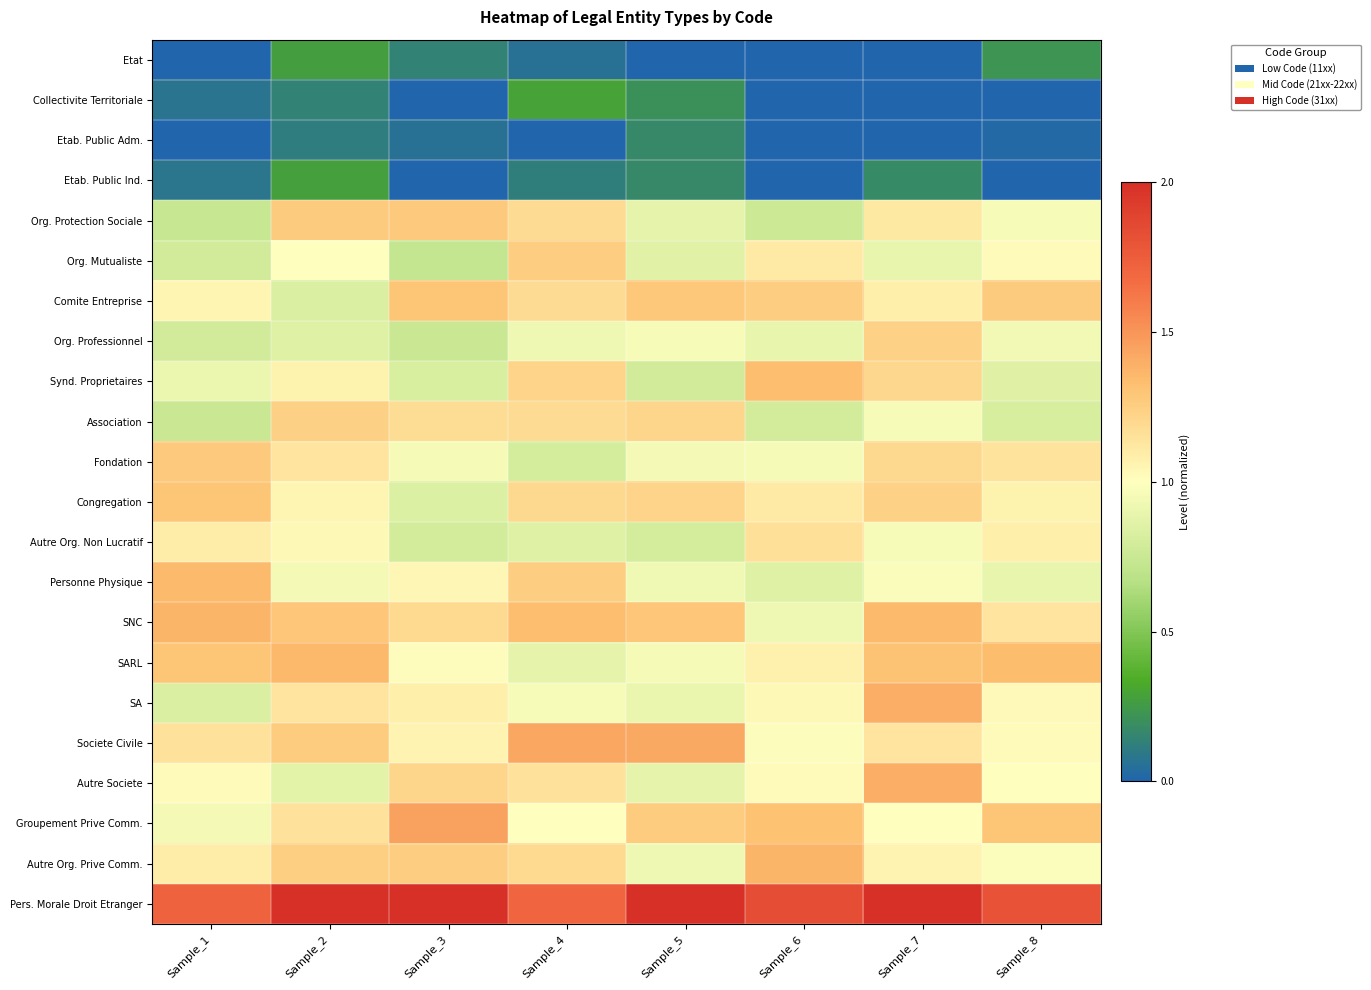

Reading left to right, extract all data points from this chart.

Etat: Sample_1=0.0	Sample_2=0.3	Sample_3=0.1	Sample_4=0.1	Sample_5=0.0	Sample_6=0.0	Sample_7=0.0	Sample_8=0.2
Collectivite Territoriale: Sample_1=0.1	Sample_2=0.1	Sample_3=0.0	Sample_4=0.3	Sample_5=0.2	Sample_6=0.0	Sample_7=0.0	Sample_8=0.0
Etab. Public Adm.: Sample_1=0.0	Sample_2=0.1	Sample_3=0.1	Sample_4=0.0	Sample_5=0.2	Sample_6=0.0	Sample_7=0.0	Sample_8=0.0
Etab. Public Ind.: Sample_1=0.1	Sample_2=0.3	Sample_3=0.0	Sample_4=0.1	Sample_5=0.2	Sample_6=0.0	Sample_7=0.2	Sample_8=0.0
Org. Protection Sociale: Sample_1=0.7	Sample_2=1.3	Sample_3=1.3	Sample_4=1.2	Sample_5=0.9	Sample_6=0.8	Sample_7=1.1	Sample_8=1.0
Org. Mutualiste: Sample_1=0.8	Sample_2=1.0	Sample_3=0.7	Sample_4=1.3	Sample_5=0.9	Sample_6=1.1	Sample_7=0.9	Sample_8=1.0
Comite Entreprise: Sample_1=1.0	Sample_2=0.8	Sample_3=1.3	Sample_4=1.2	Sample_5=1.3	Sample_6=1.3	Sample_7=1.1	Sample_8=1.3
Org. Professionnel: Sample_1=0.8	Sample_2=0.8	Sample_3=0.8	Sample_4=0.9	Sample_5=1.0	Sample_6=0.9	Sample_7=1.2	Sample_8=0.9
Synd. Proprietaires: Sample_1=0.9	Sample_2=1.1	Sample_3=0.8	Sample_4=1.2	Sample_5=0.8	Sample_6=1.3	Sample_7=1.2	Sample_8=0.9
Association: Sample_1=0.8	Sample_2=1.2	Sample_3=1.2	Sample_4=1.2	Sample_5=1.2	Sample_6=0.8	Sample_7=1.0	Sample_8=0.8
Fondation: Sample_1=1.3	Sample_2=1.1	Sample_3=1.0	Sample_4=0.8	Sample_5=0.9	Sample_6=1.0	Sample_7=1.2	Sample_8=1.1
Congregation: Sample_1=1.3	Sample_2=1.1	Sample_3=0.8	Sample_4=1.2	Sample_5=1.2	Sample_6=1.1	Sample_7=1.2	Sample_8=1.1
Autre Org. Non Lucratif: Sample_1=1.1	Sample_2=1.0	Sample_3=0.8	Sample_4=0.8	Sample_5=0.8	Sample_6=1.2	Sample_7=1.0	Sample_8=1.1
Personne Physique: Sample_1=1.3	Sample_2=0.9	Sample_3=1.0	Sample_4=1.3	Sample_5=0.9	Sample_6=0.8	Sample_7=1.0	Sample_8=0.9
SNC: Sample_1=1.4	Sample_2=1.3	Sample_3=1.2	Sample_4=1.3	Sample_5=1.3	Sample_6=0.9	Sample_7=1.3	Sample_8=1.1
SARL: Sample_1=1.3	Sample_2=1.4	Sample_3=1.0	Sample_4=0.9	Sample_5=1.0	Sample_6=1.1	Sample_7=1.3	Sample_8=1.3
SA: Sample_1=0.8	Sample_2=1.1	Sample_3=1.1	Sample_4=1.0	Sample_5=0.9	Sample_6=1.0	Sample_7=1.4	Sample_8=1.0
Societe Civile: Sample_1=1.2	Sample_2=1.3	Sample_3=1.1	Sample_4=1.4	Sample_5=1.4	Sample_6=1.0	Sample_7=1.1	Sample_8=1.0
Autre Societe: Sample_1=1.0	Sample_2=0.9	Sample_3=1.2	Sample_4=1.2	Sample_5=0.9	Sample_6=1.0	Sample_7=1.4	Sample_8=1.0
Groupement Prive Comm.: Sample_1=0.9	Sample_2=1.2	Sample_3=1.5	Sample_4=1.0	Sample_5=1.3	Sample_6=1.3	Sample_7=1.0	Sample_8=1.3
Autre Org. Prive Comm.: Sample_1=1.1	Sample_2=1.2	Sample_3=1.3	Sample_4=1.2	Sample_5=0.9	Sample_6=1.4	Sample_7=1.1	Sample_8=1.0
Pers. Morale Droit Etranger: Sample_1=1.7	Sample_2=2.0	Sample_3=2.0	Sample_4=1.7	Sample_5=2.0	Sample_6=1.8	Sample_7=2.0	Sample_8=1.8